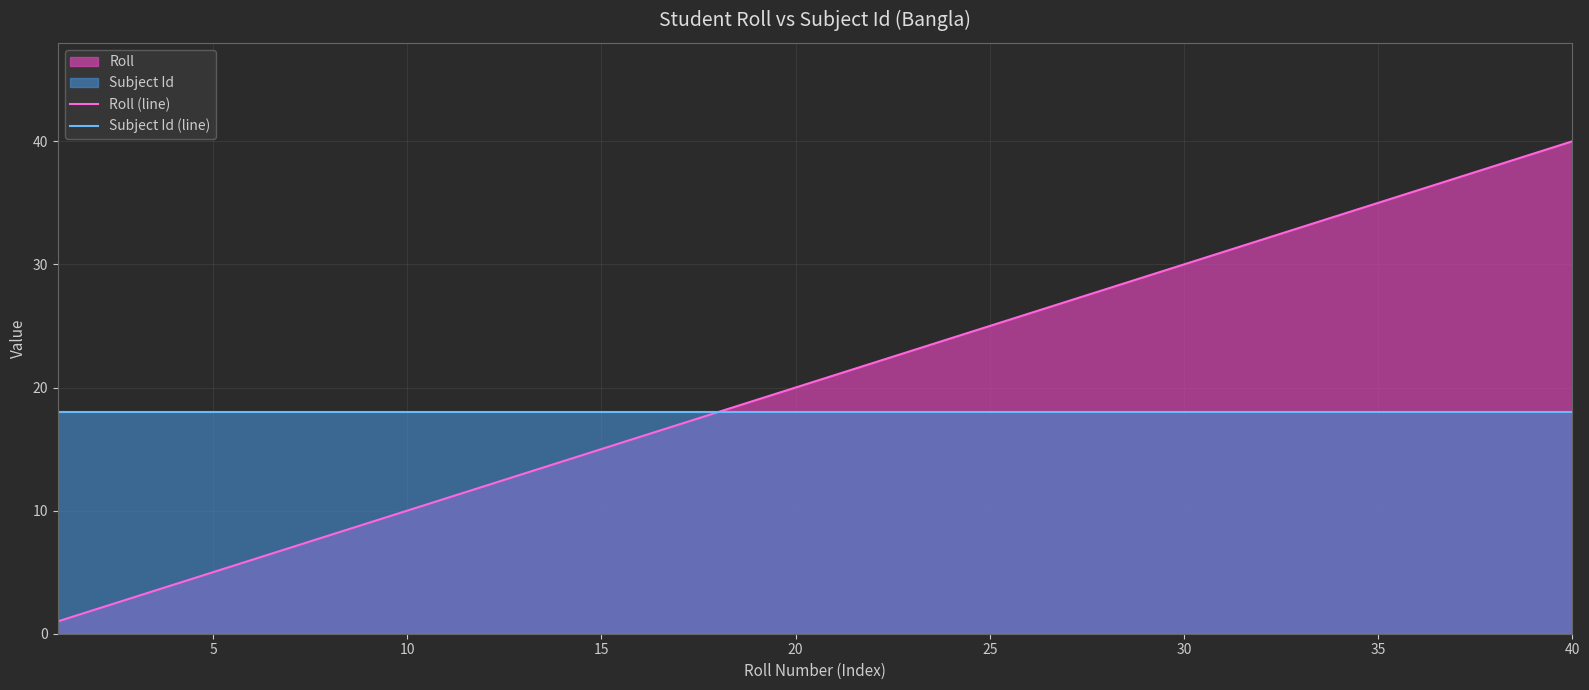

What is the sum of all Roll (line) values?

820